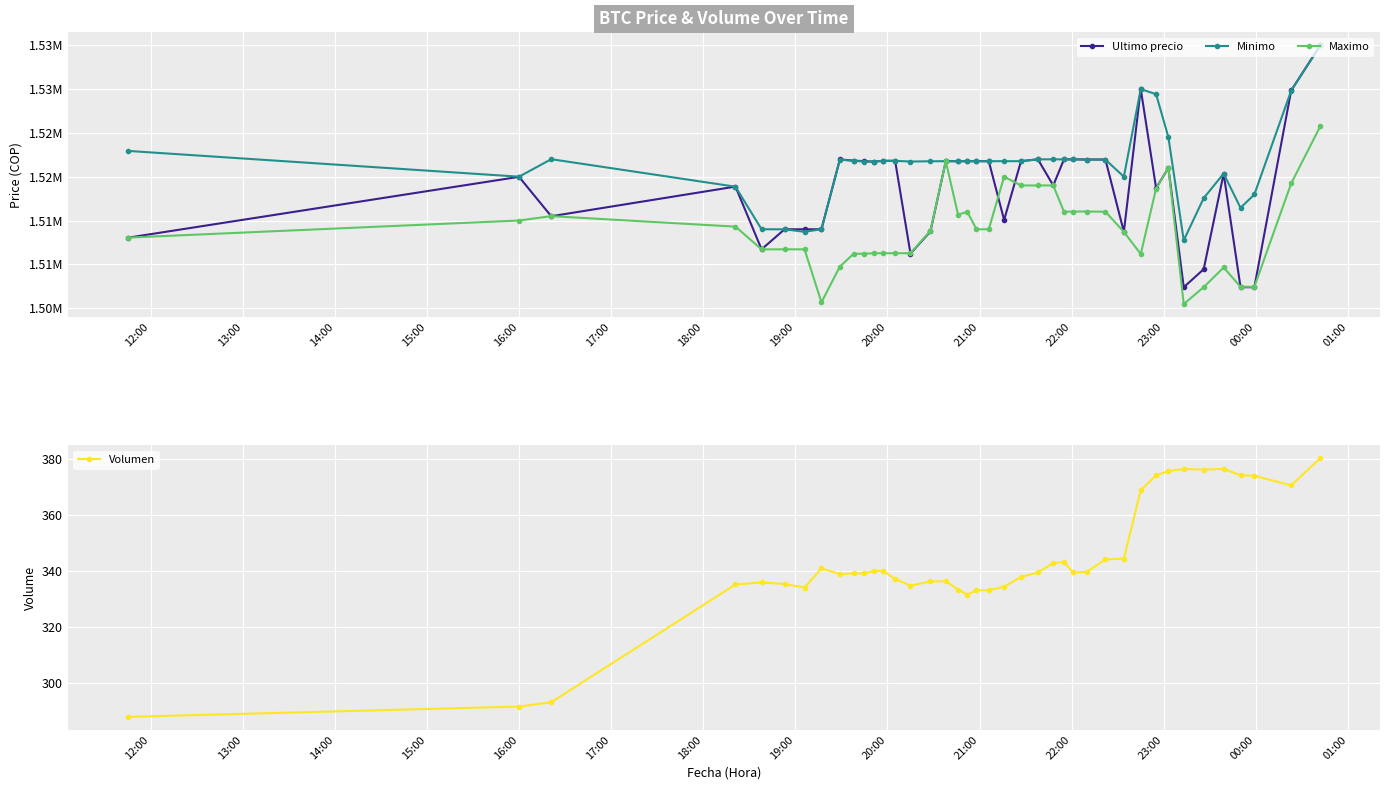

What is the average value of the Maximo series?

1513976.2